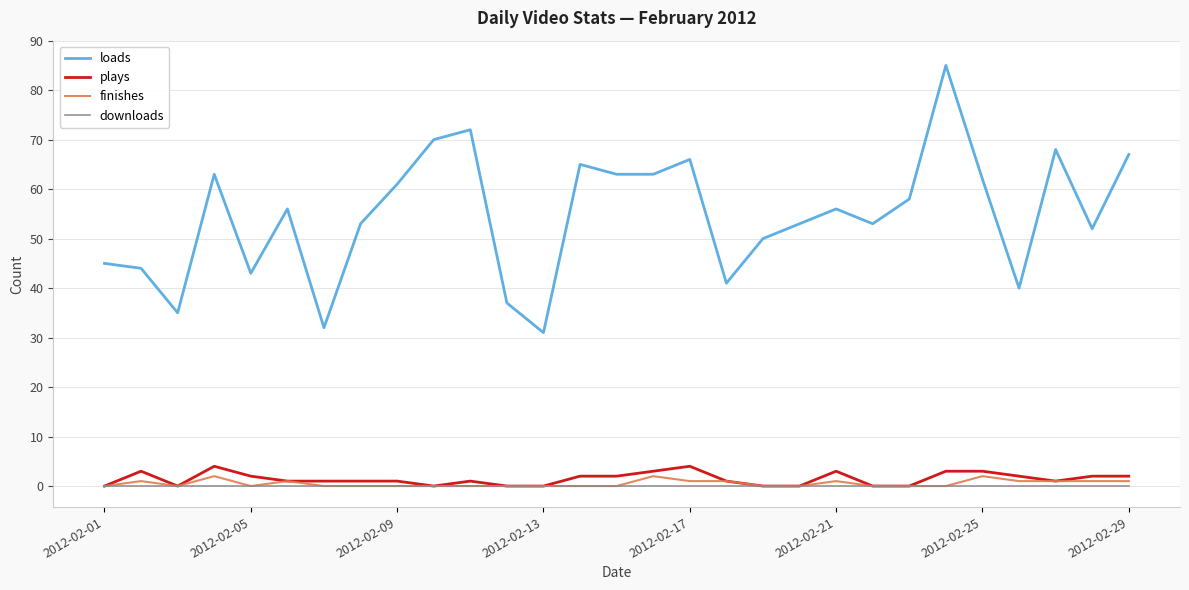

What is the lowest value of the loads series?

31